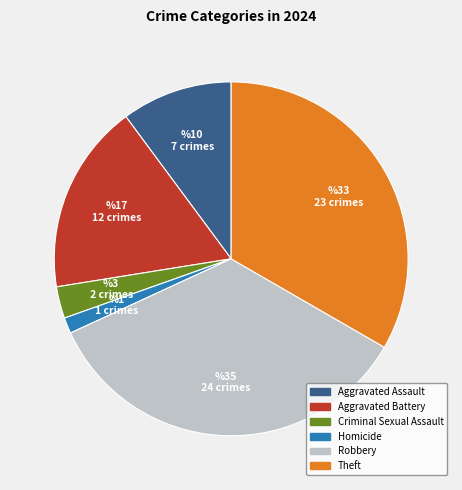

How many segments does this pie chart have?

6